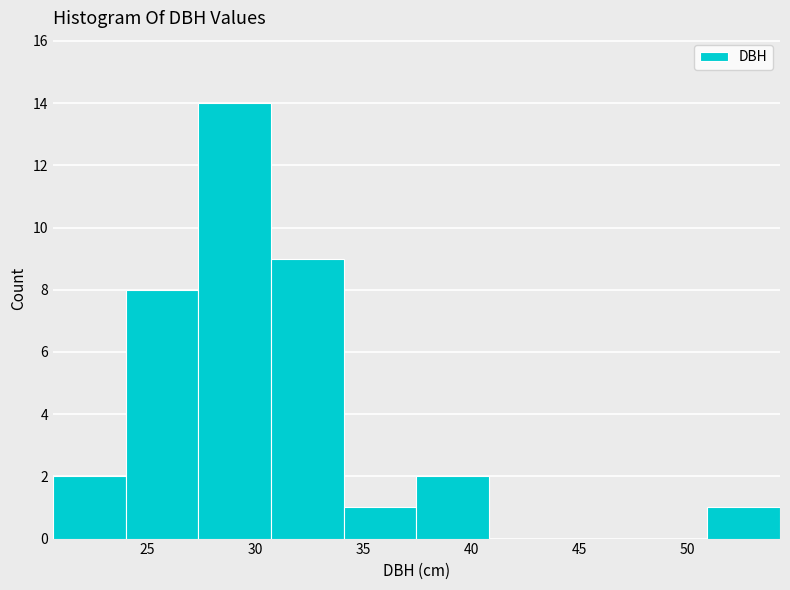

Reading left to right, list every bar in this chart as the range it spans on the x-axis followed by its height. Neither the bar edges nor the heights are printed on the chart, so give them approximately, as read against the axes.

20.5 to 24.0: 2
24.0 to 27.5: 8
27.5 to 30.5: 14
30.5 to 34.0: 9
34.0 to 37.5: 1
37.5 to 41.0: 2
41.0 to 44.0: 0
44.0 to 47.5: 0
47.5 to 51.0: 0
51.0 to 54.5: 1